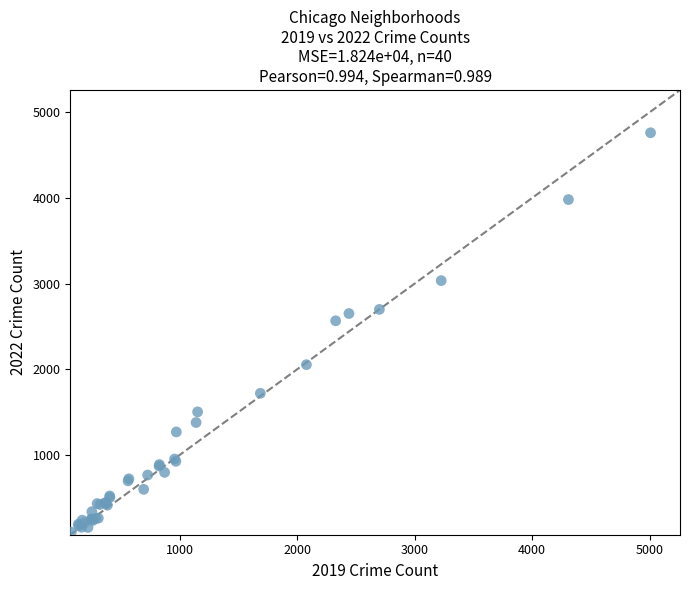

What Y value in the scatter plot is closest to 2430?

2566